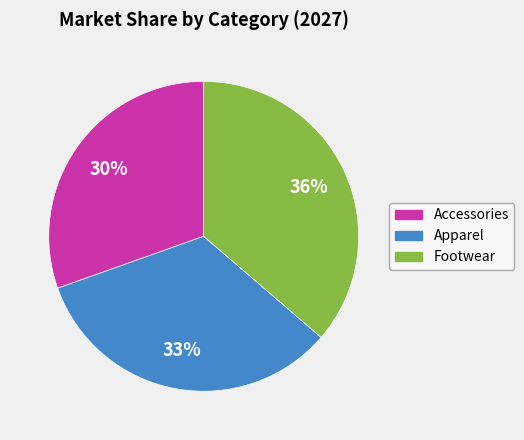

Rank the categories by value from lowest to highest.

Accessories, Apparel, Footwear